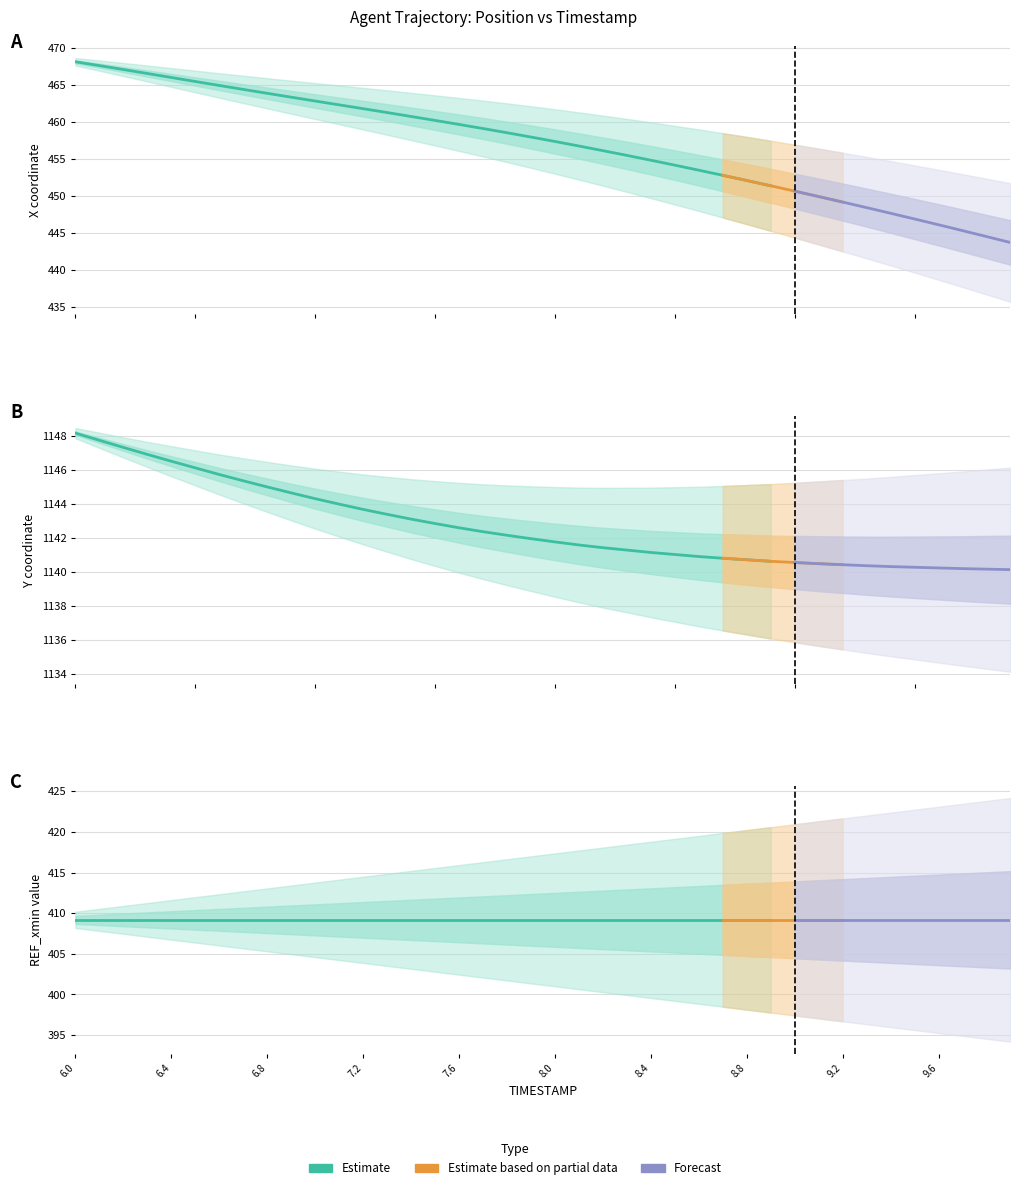

Is the value of X at 8.1 greater than the value of REF_xmin at 8.7?

Yes